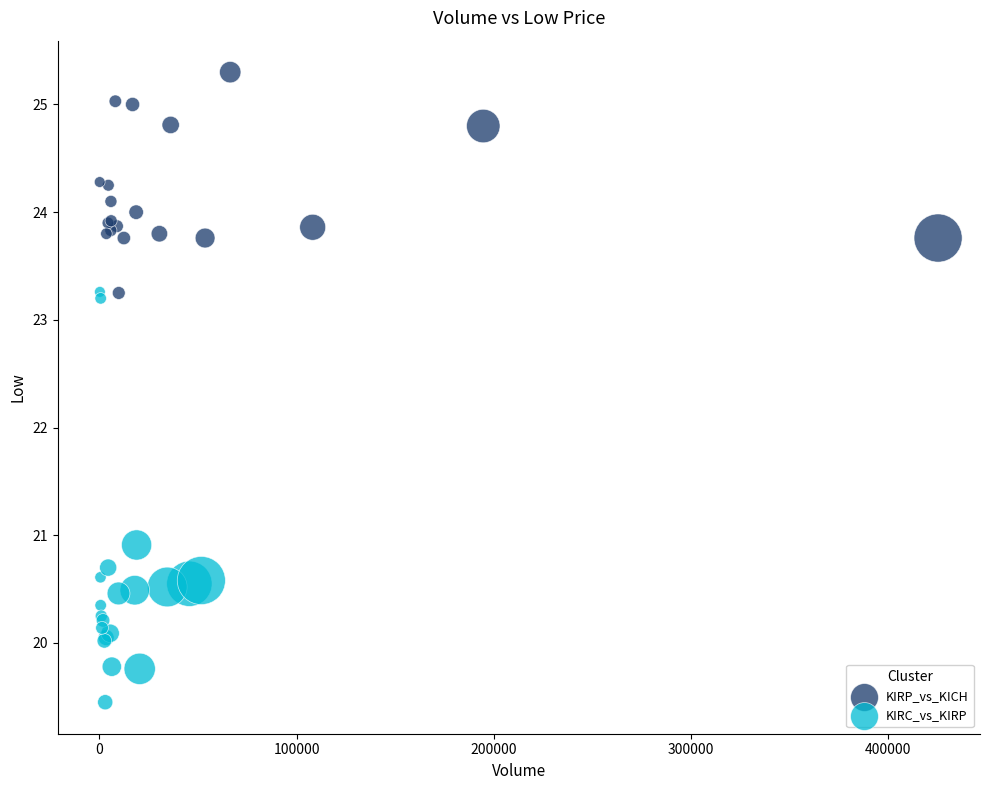

Which series reaches the maximum Y coordinate?

KIRP_vs_KICH